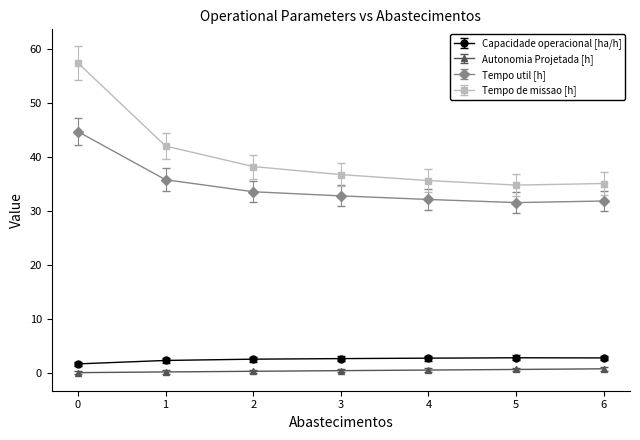

What is the average value of the Tempo de missao [h] series?

40.0